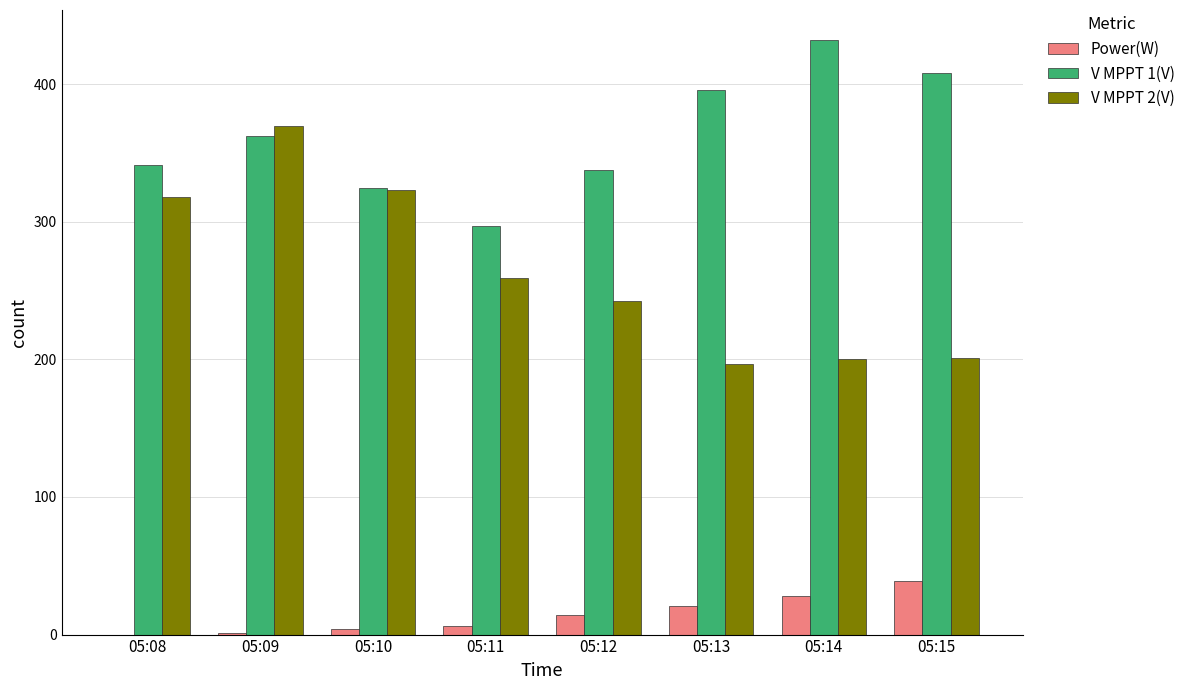

Count the number of categories in the chart.

8